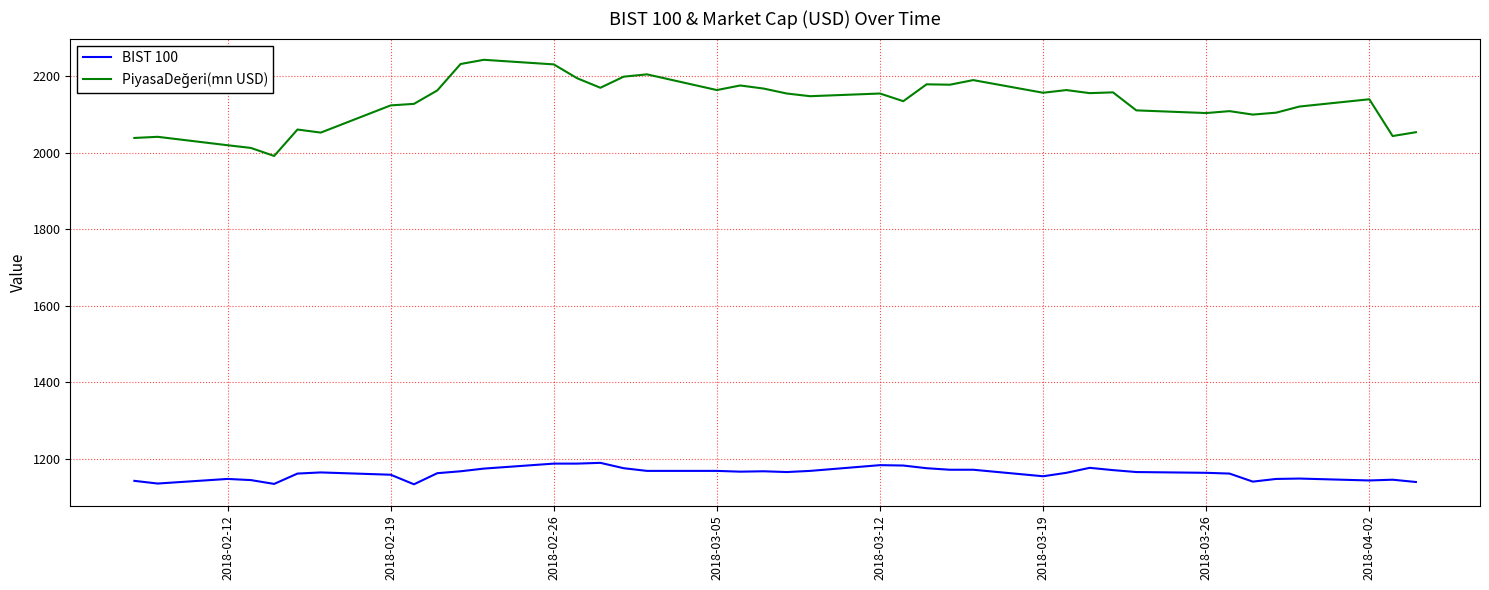

What is the smallest value displayed?

1134